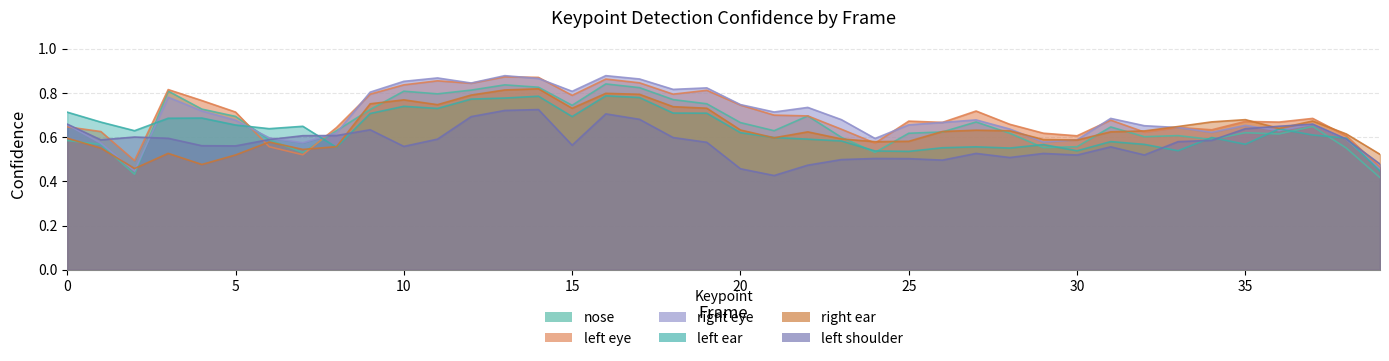

Rank the series by their maximum value, from highest to lowest.

a_right_eye_confidence, a_left_eye_confidence, a_nose_confidence, a_right_ear_confidence, a_left_ear_confidence, a_left_shoulder_confidence